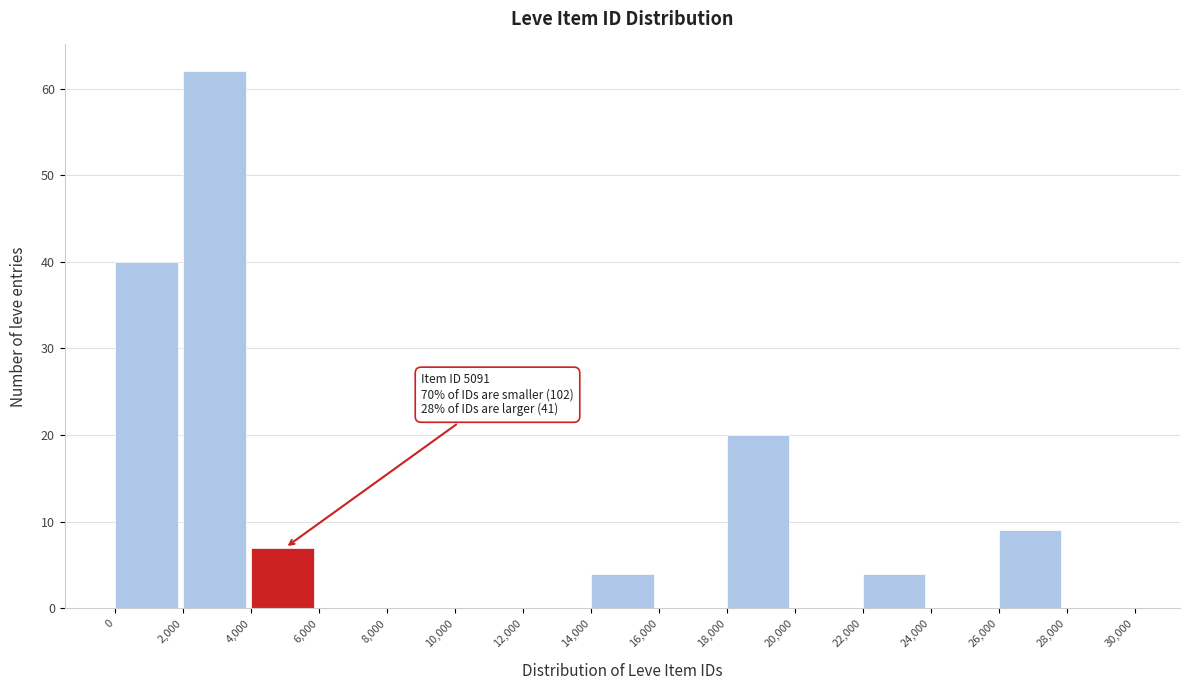

Over which range of the x-axis is the bar tallest?

2,000 to 4,000